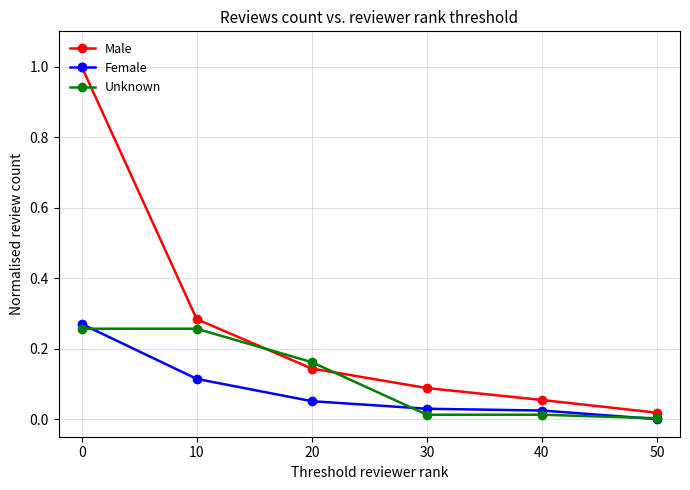

How many data points in Female are above 0?

5